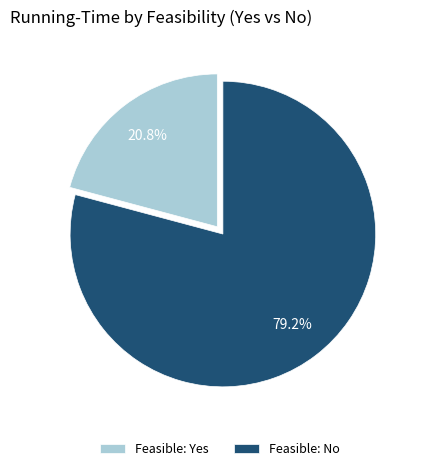

How many segments does this pie chart have?

2